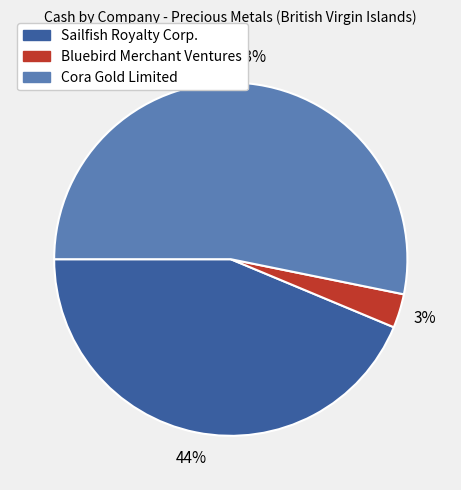

How many slices are in this pie chart?

3